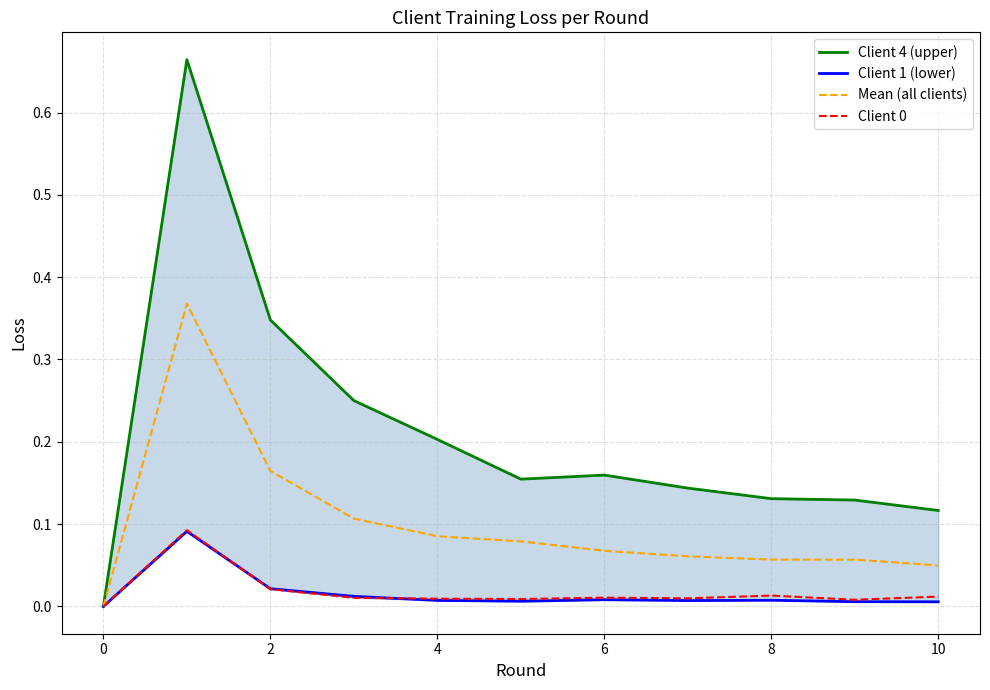

What is the sum of all Client 1 (lower) values?

0.2